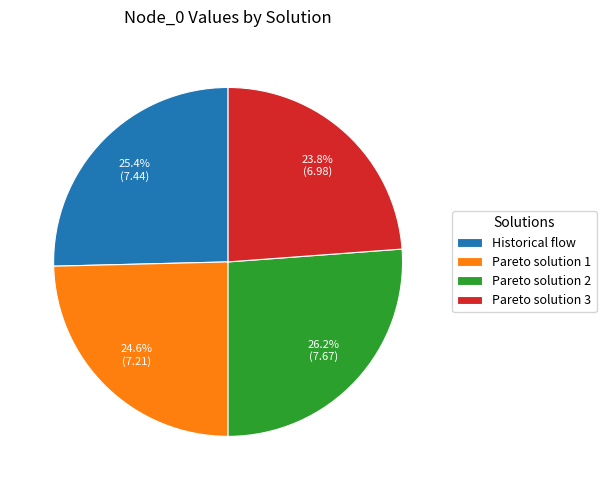

Does Pareto solution 2 account for over 50% of the chart?

No